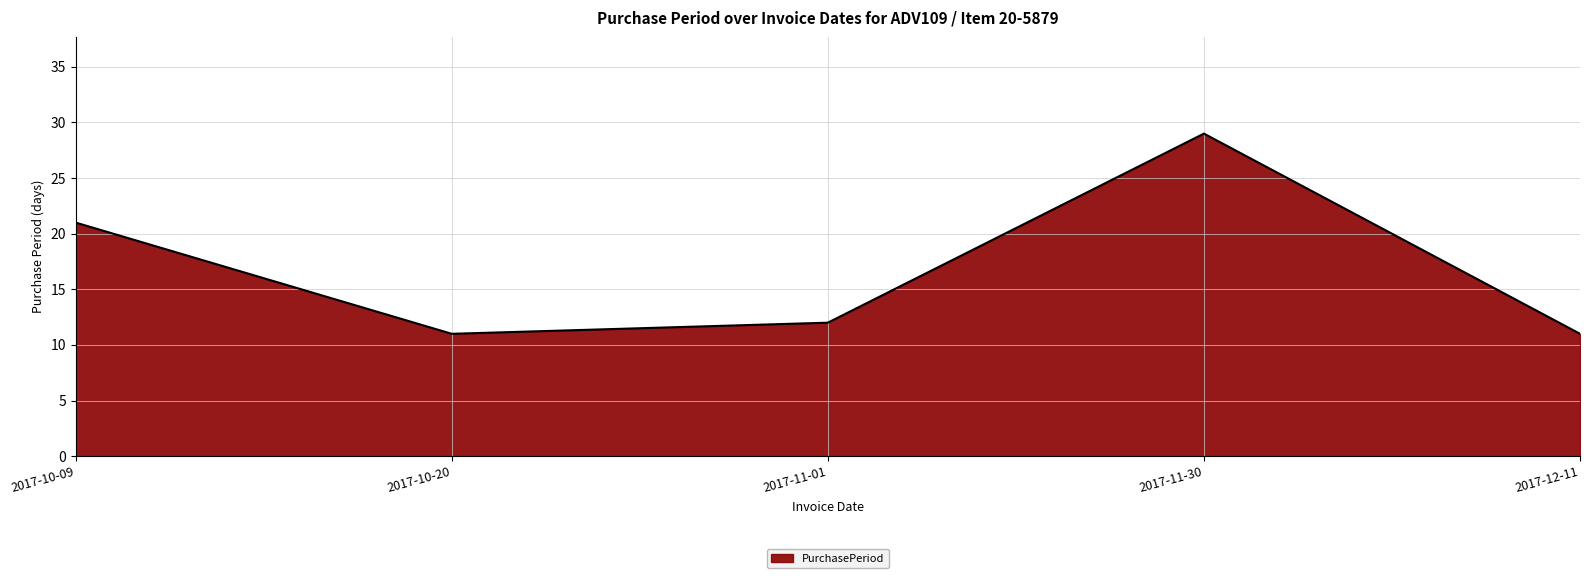

What is the change in value from 2017-11-30 to 2017-12-11?

-18